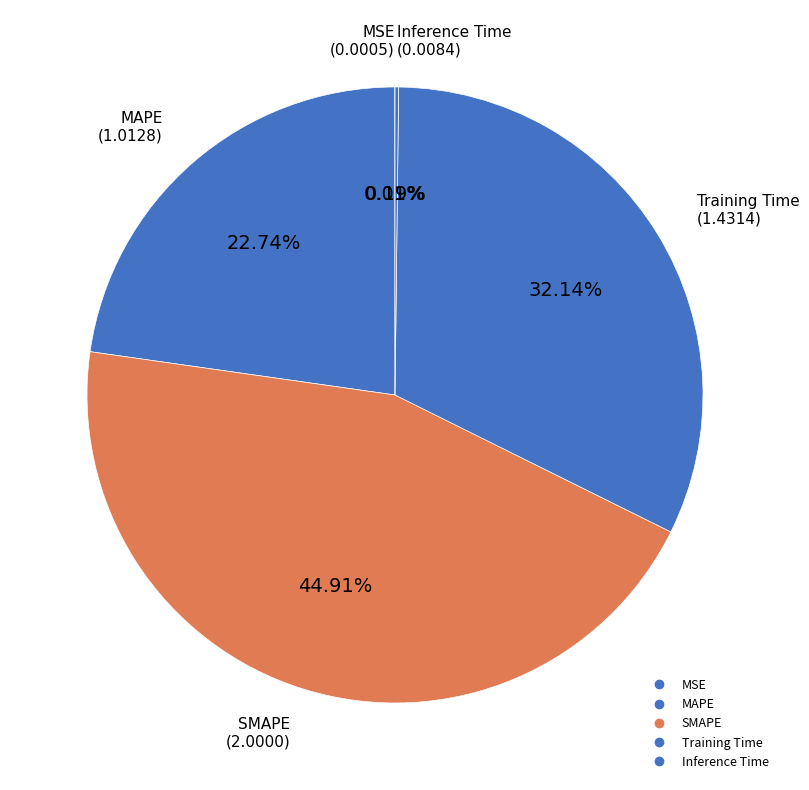

Count the number of slices in the pie.

5